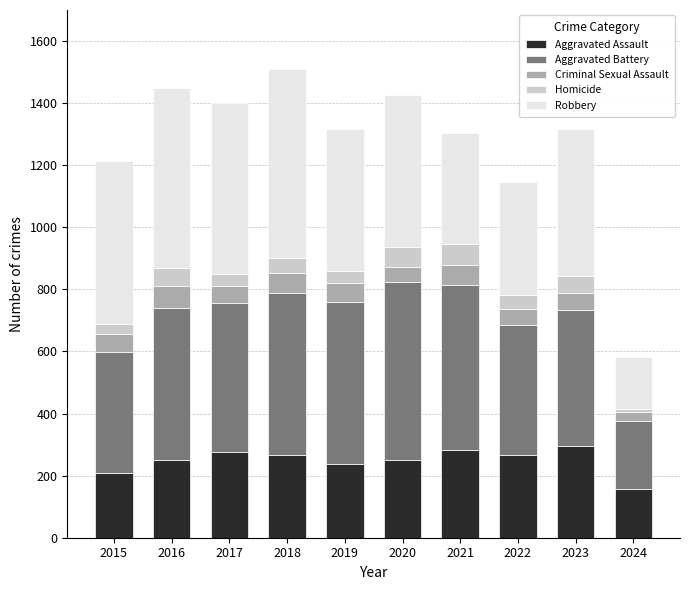

At which label does Aggravated Assault reach its minimum?

2024